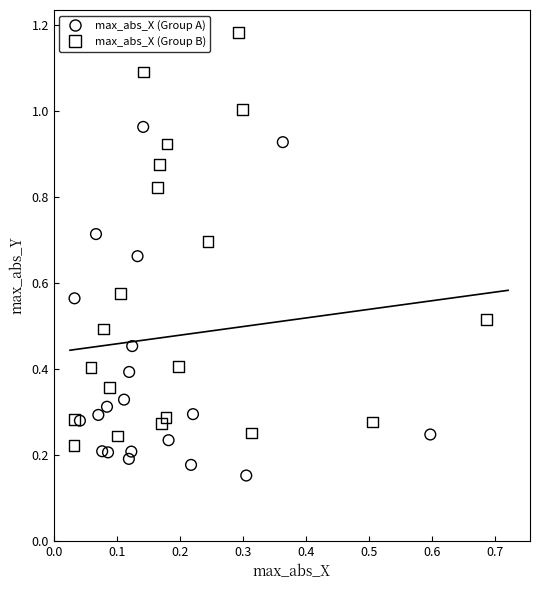

Which series reaches the minimum Y coordinate?

max_abs_X (Group A)